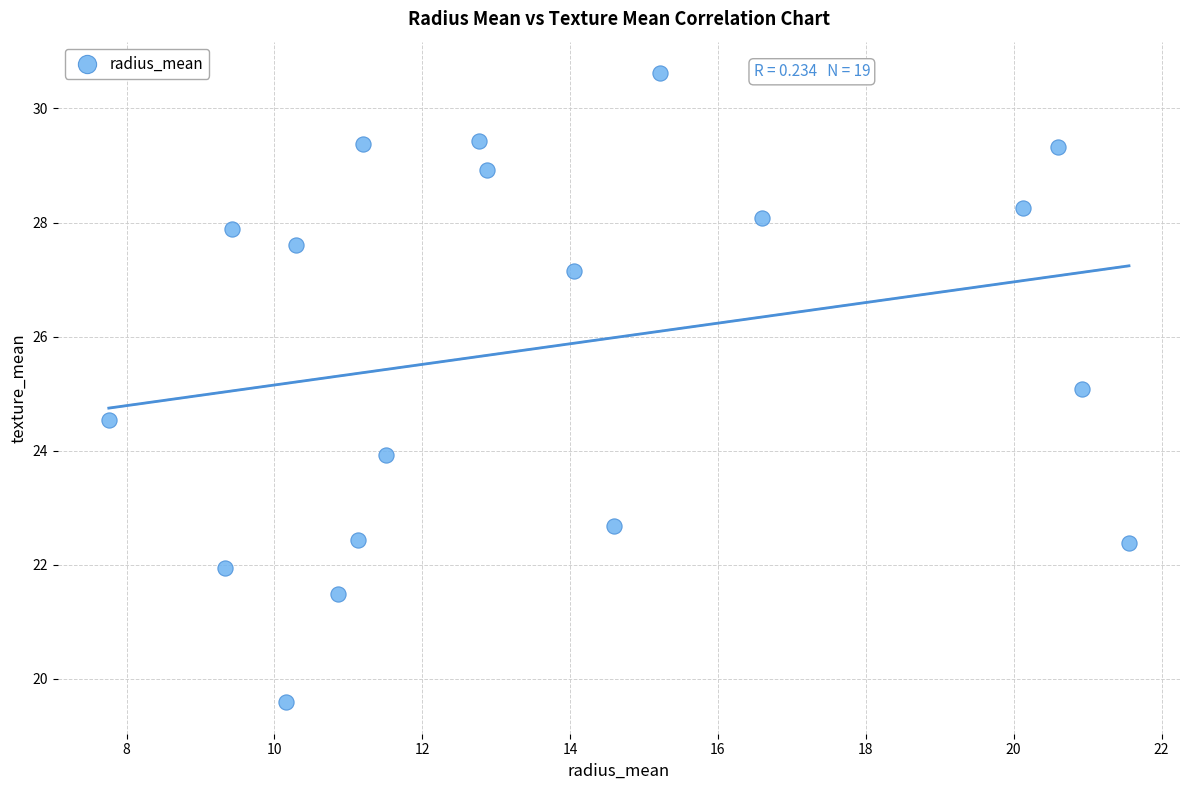

What is the range of Y values (max minus min)?

11.0